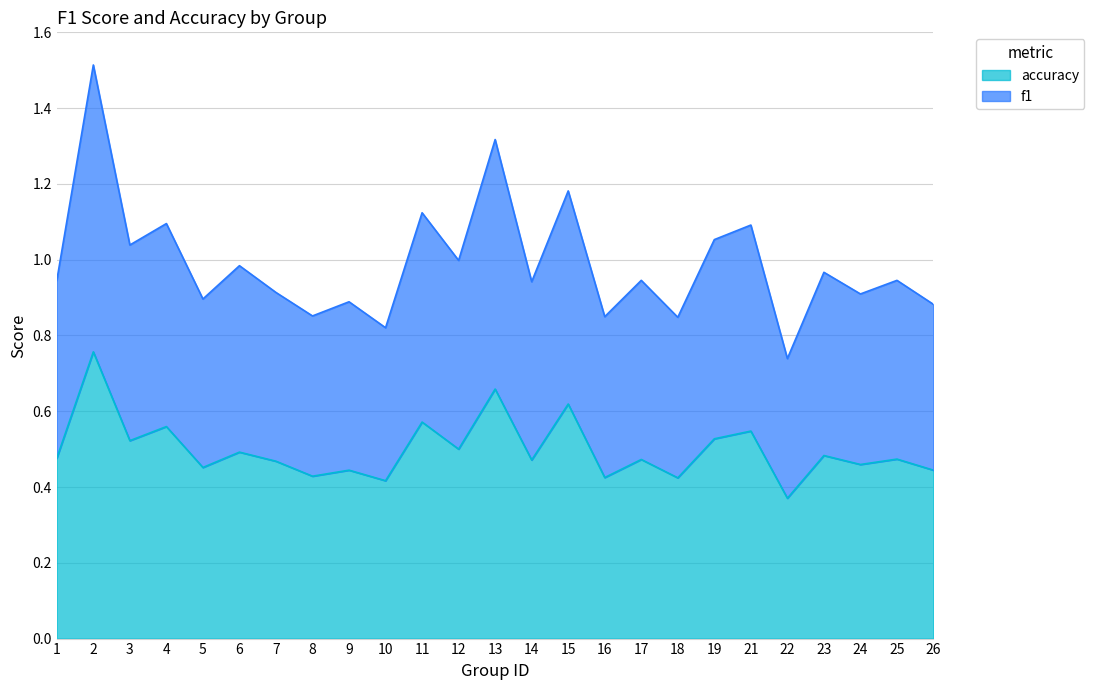

What is the average value of the accuracy series?

0.5